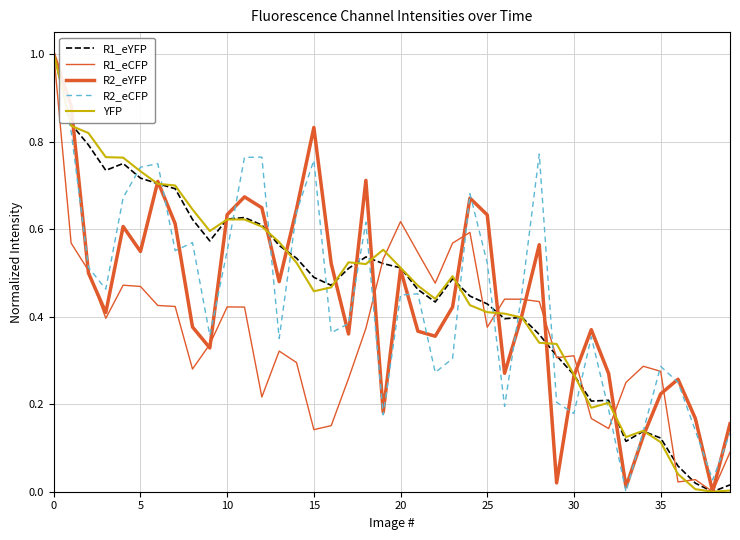

After their last crossing, which series has the higher values: R2_eCFP or R1_eCFP?

R2_eCFP